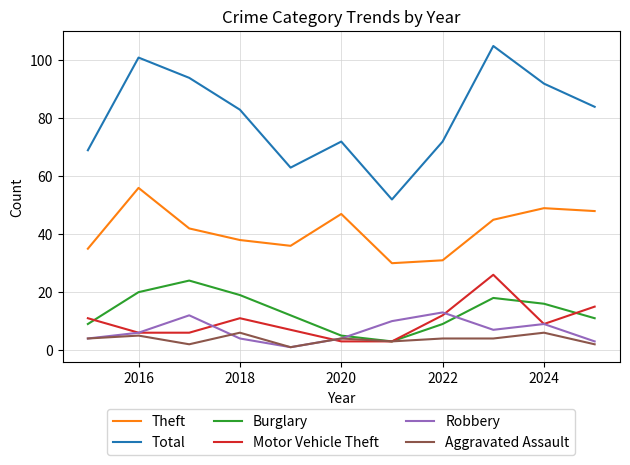

Which series has the widest spread of values?

Total